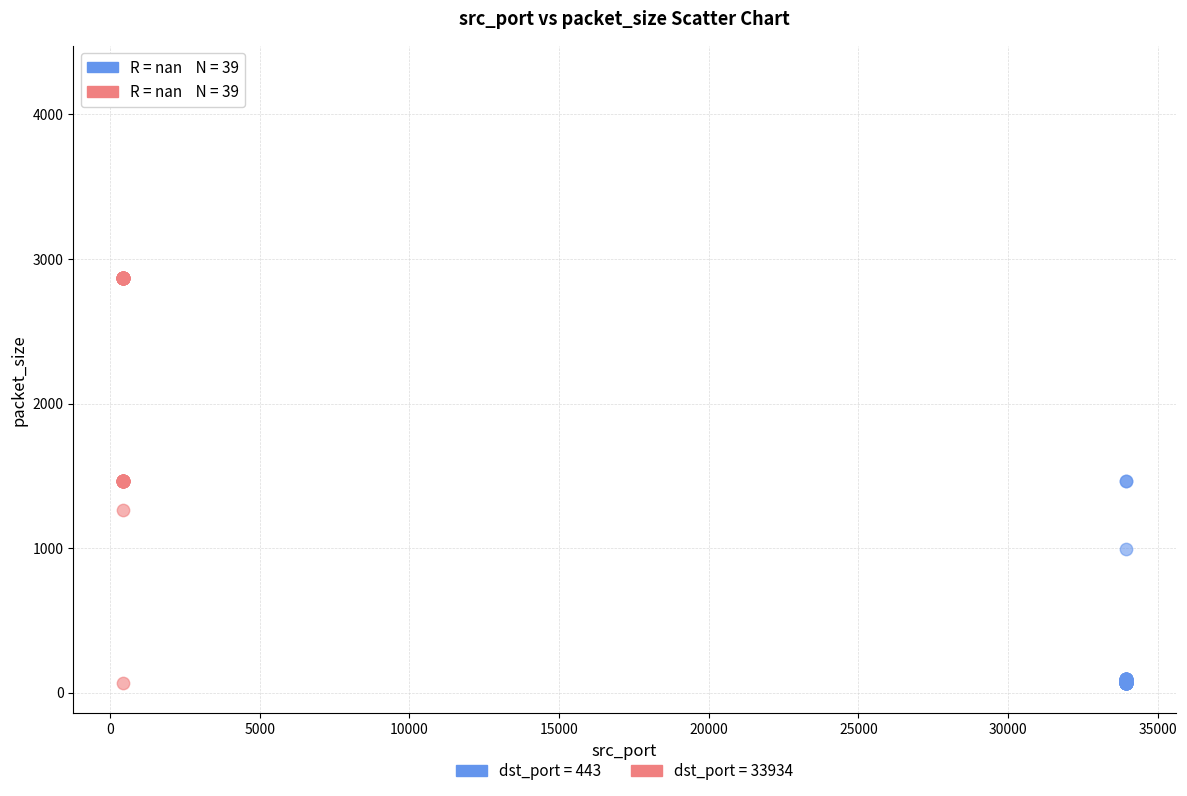

What are all the series names shown in the legend?

dst_port = 443, dst_port = 33934